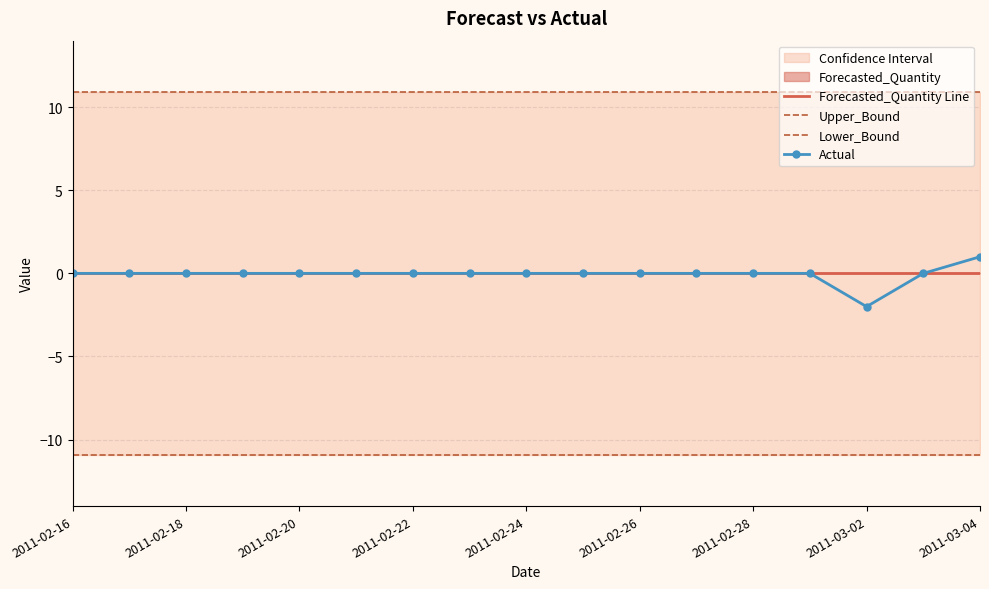

True or false: Actual has more than 0 interior local peaks.

False